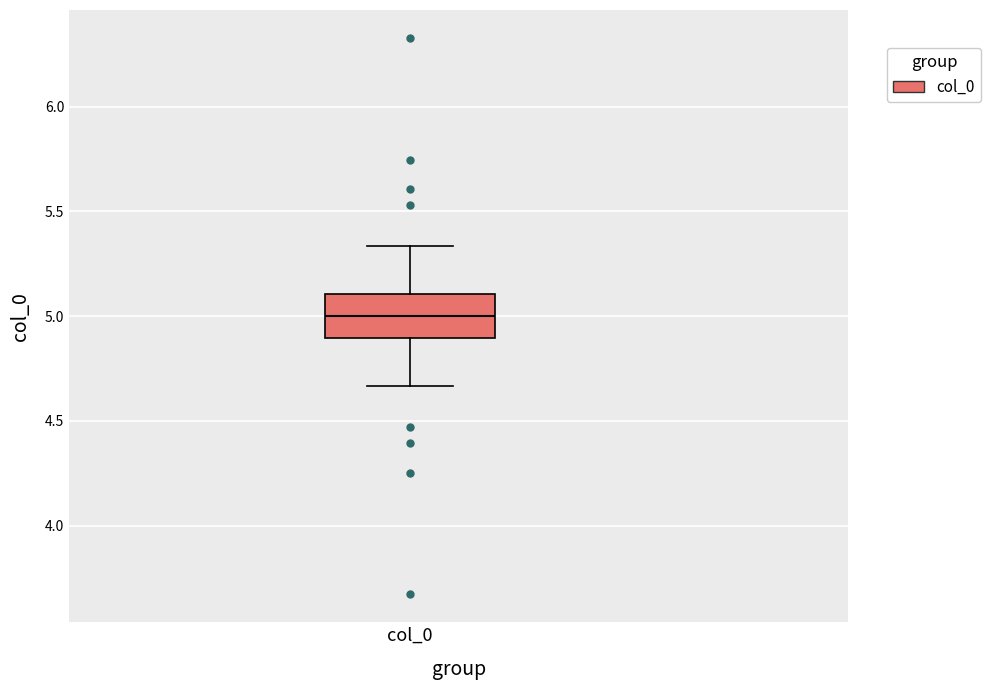

Transcribe this box plot: give where the median line is, the range the box spans, and where the two whiskers end, as read against the y-axis. The values are not printed on the chart, so give them approximately, as read against the axis.

median 5.00, box 4.90 to 5.10, whiskers 4.65 to 5.35